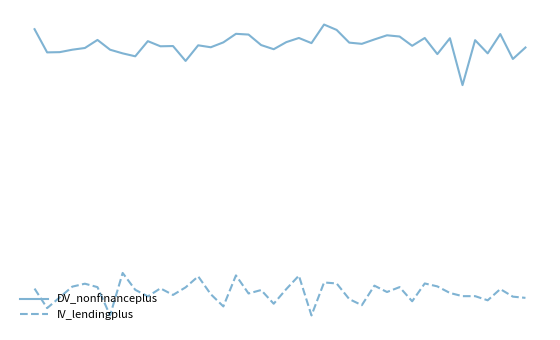

What is the lowest value of the DV_nonfinanceplus series?

0.8